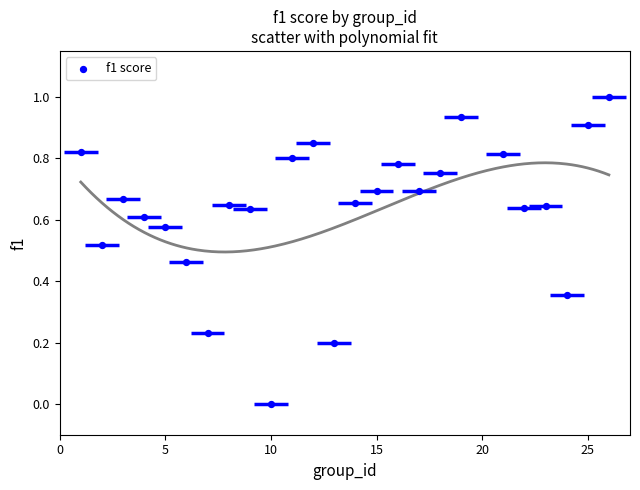

What is the range of Y values (max minus min)?

1.0